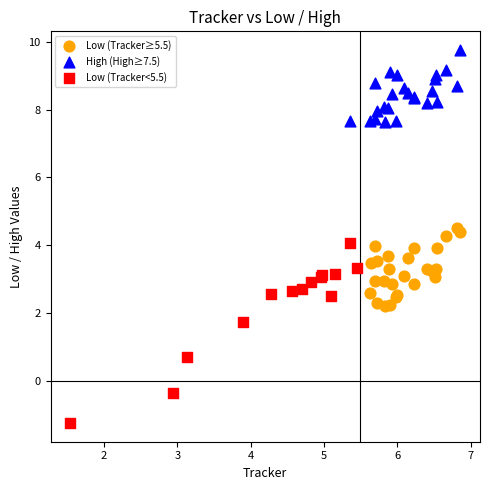

Which series reaches the maximum Y coordinate?

High (High≥7.5)